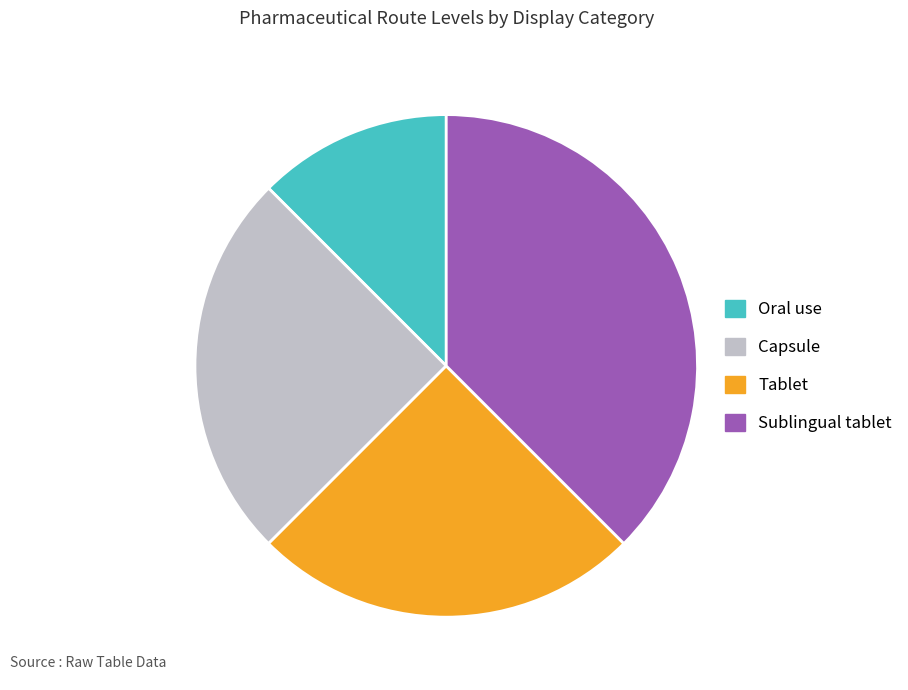

Combined, do Sublingual tablet and Tablet account for over 50%?

Yes